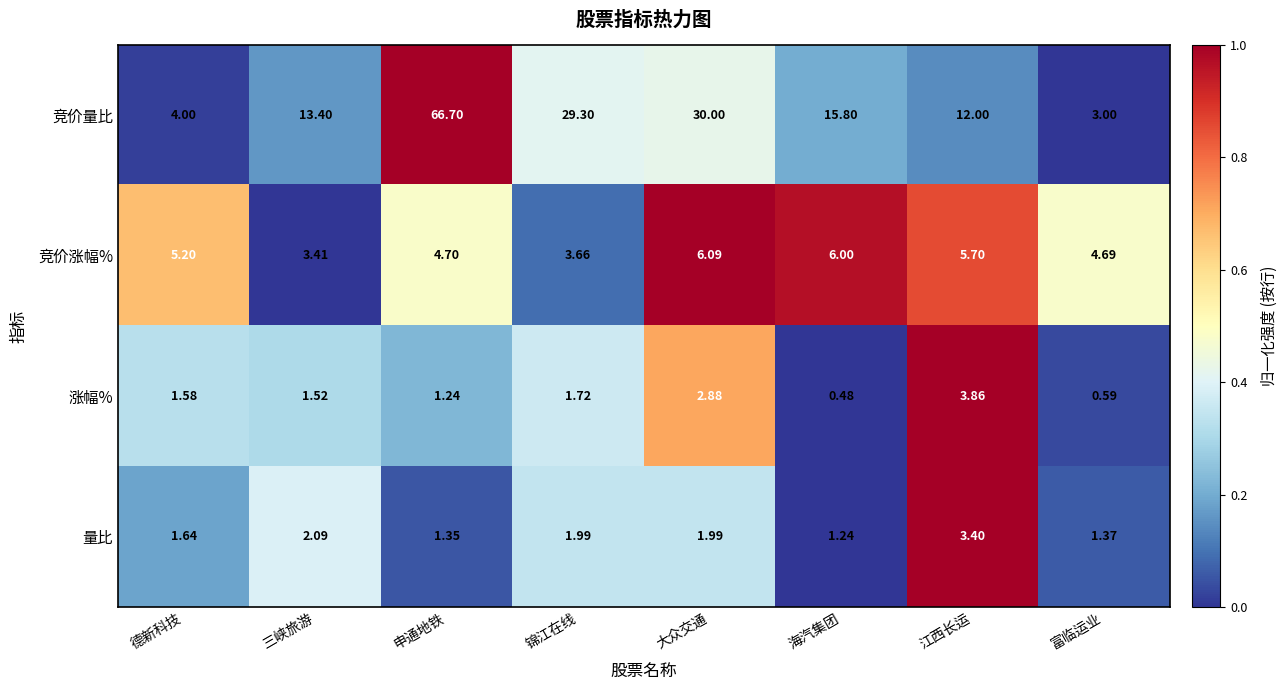

Which series changed the most between 大众交通 and 江西长运?

竞价量比